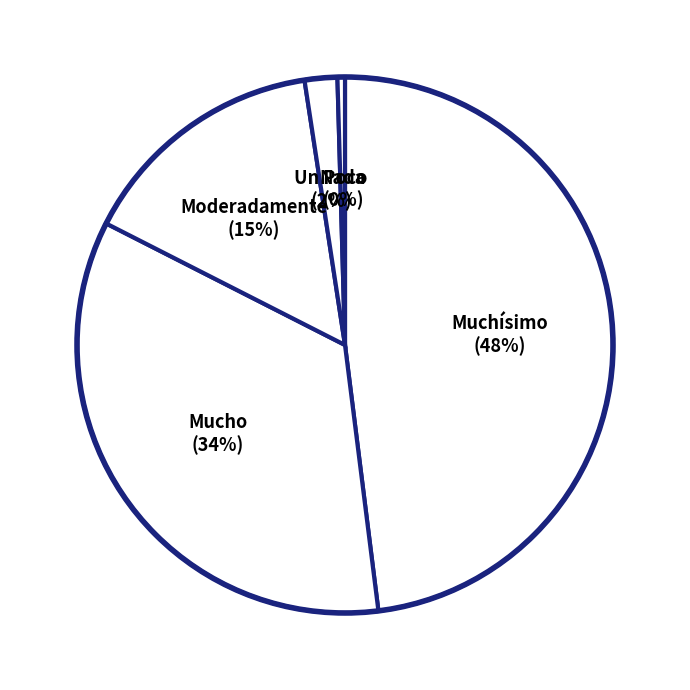

What is the ratio of the value at Muchísimo to the value at Moderadamente?

3.2